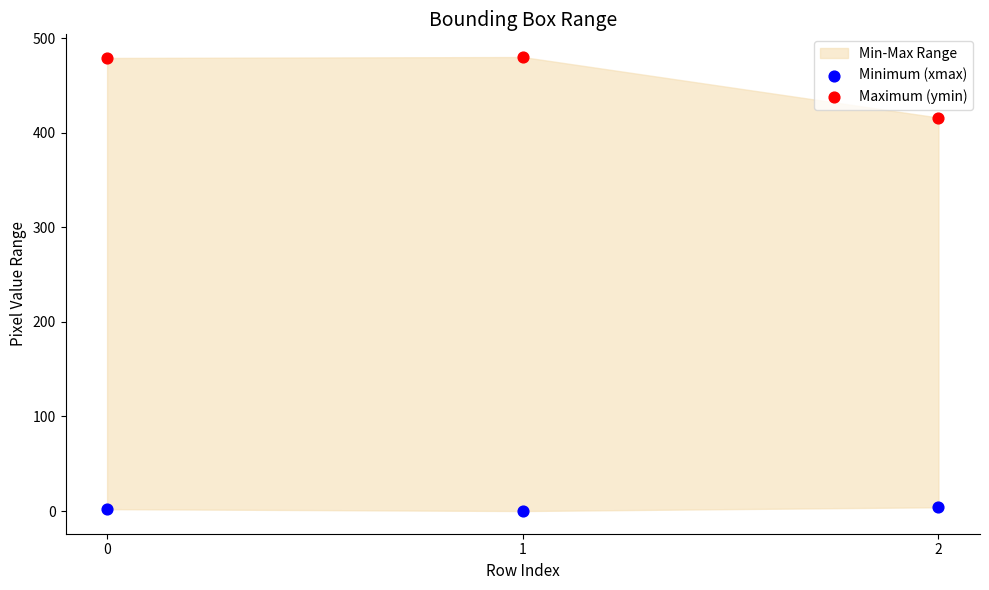

Which series contains the lowest Y value?

Minimum (xmax)